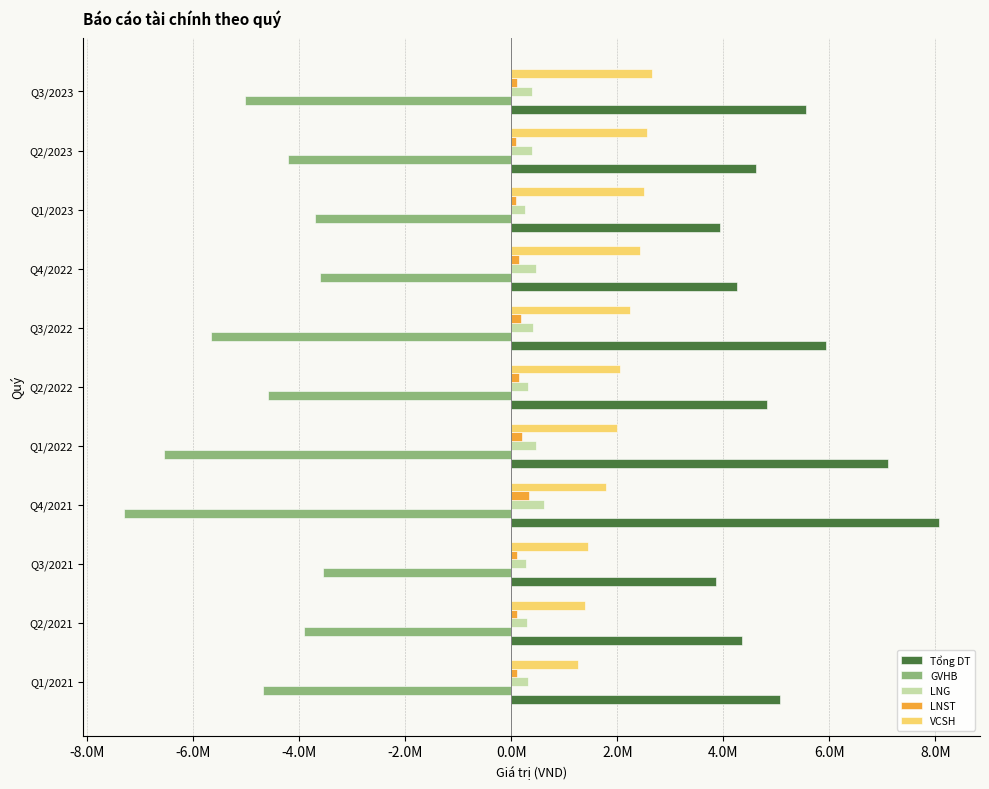

What are all the series names shown in the legend?

Tổng DT, GVHB, LNG, LNST, VCSH